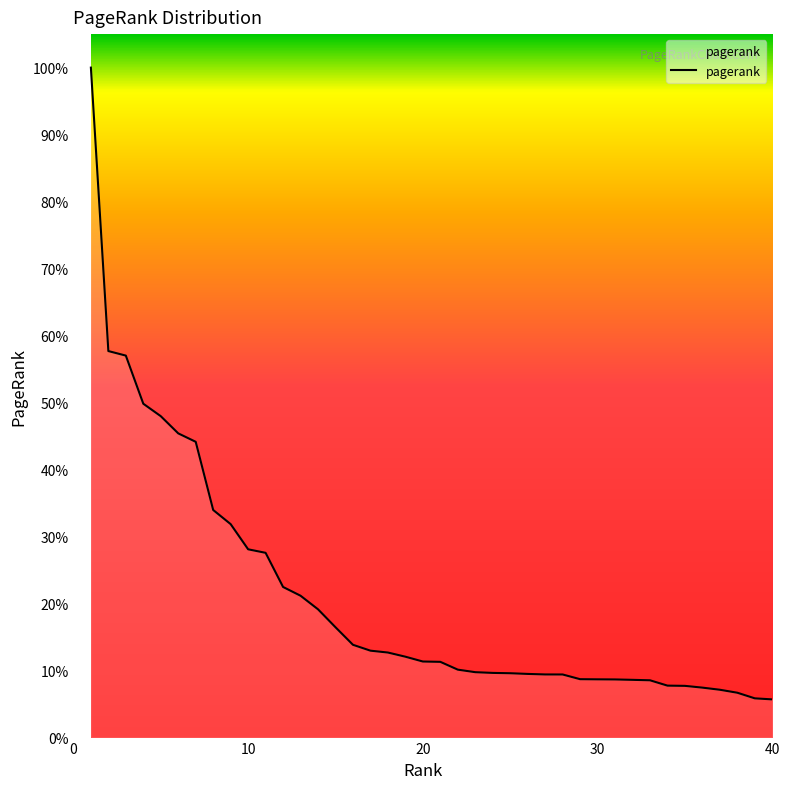

Reading left to right, list all the values displayed in this chart.

1=0.1	2=0.0	3=0.0	4=0.0	5=0.0	6=0.0	7=0.0	8=0.0	9=0.0	10=0.0	11=0.0	12=0.0	13=0.0	14=0.0	15=0.0	16=0.0	17=0.0	18=0.0	19=0.0	20=0.0	21=0.0	22=0.0	23=0.0	24=0.0	25=0.0	26=0.0	27=0.0	28=0.0	29=0.0	30=0.0	31=0.0	32=0.0	33=0.0	34=0.0	35=0.0	36=0.0	37=0.0	38=0.0	39=0.0	40=0.0